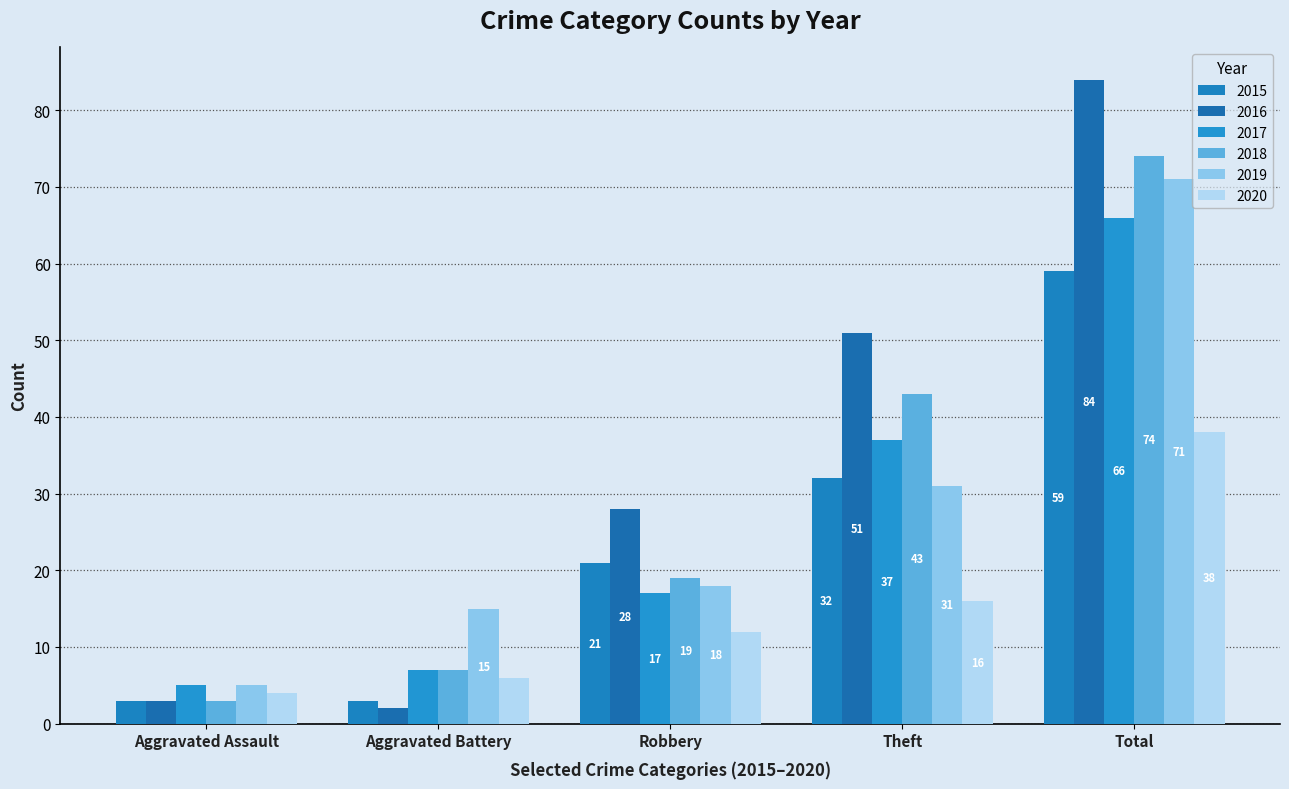

What is the label of the 2nd bar from the right?

Theft